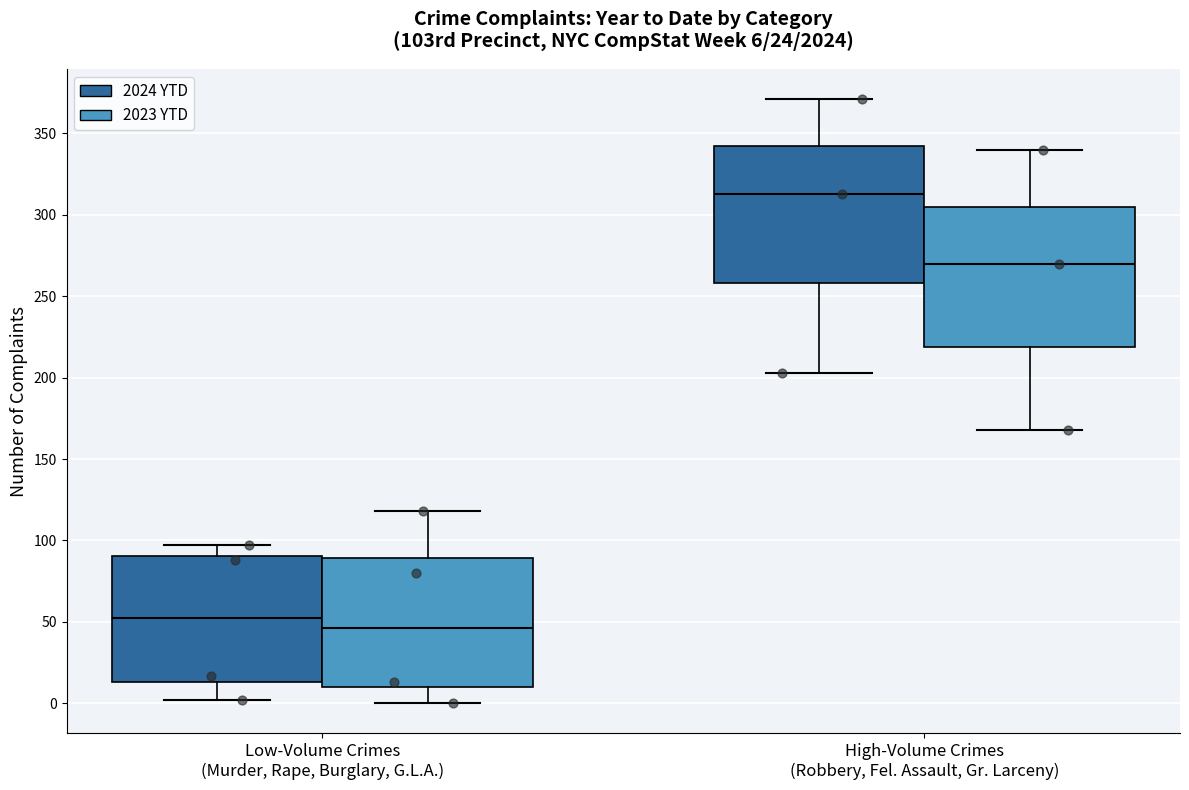

Which box's median line is the highest?

High-Volume Crimes (Robbery, Fel. Assault, Gr. Larceny) (2024 YTD)